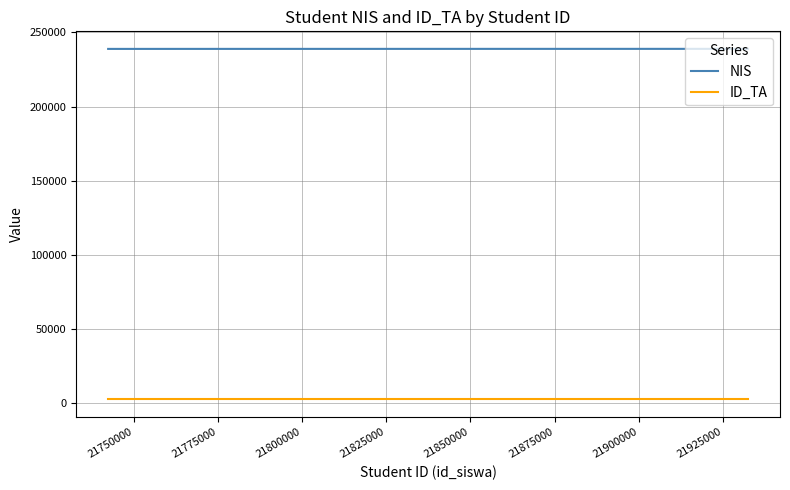

True or false: NIS and ID_TA cross at least once.

False